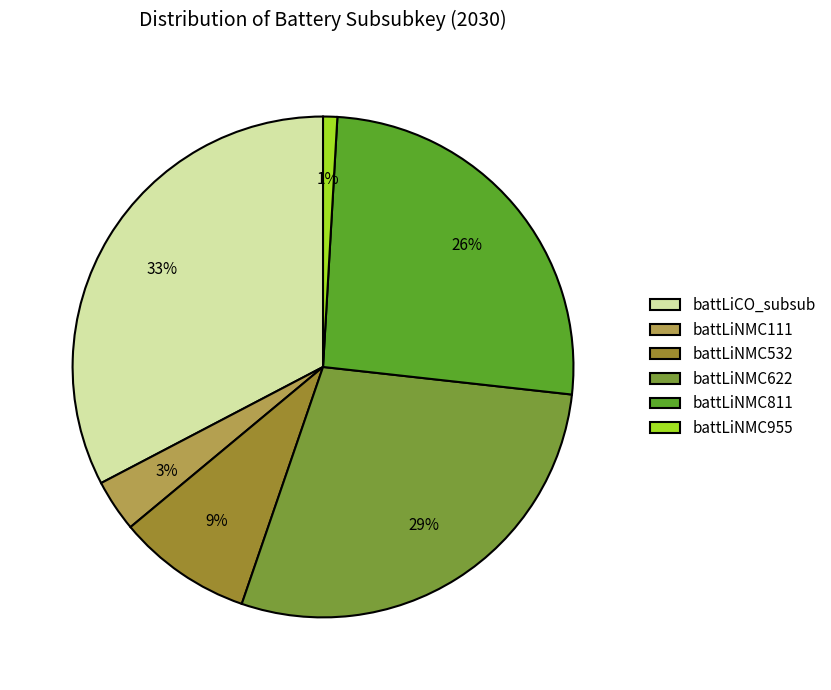

To the nearest percent, what percentage of the pie is battLiCO_subsub?

33%